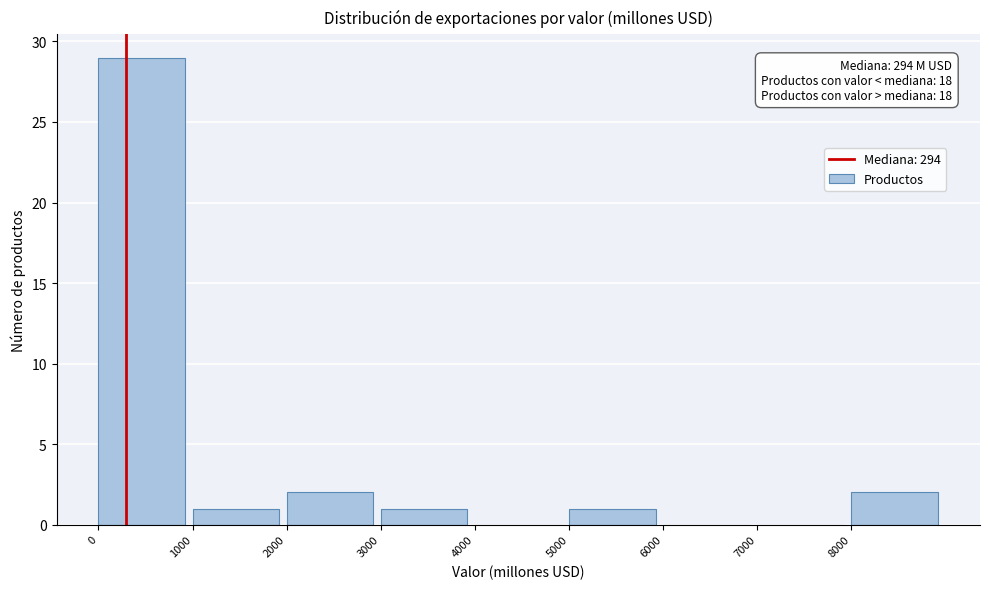

Over which range of the x-axis is the bar tallest?

0 to 1000